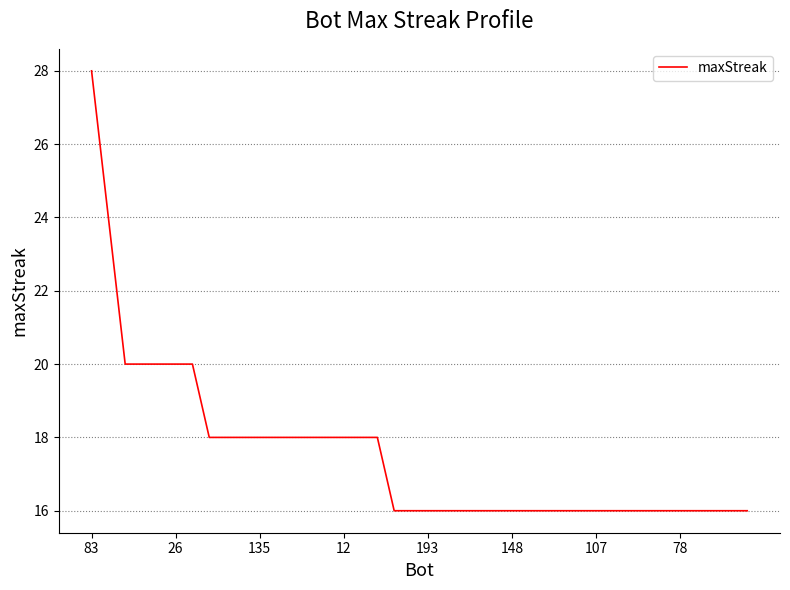

How many series are shown in this chart?

1